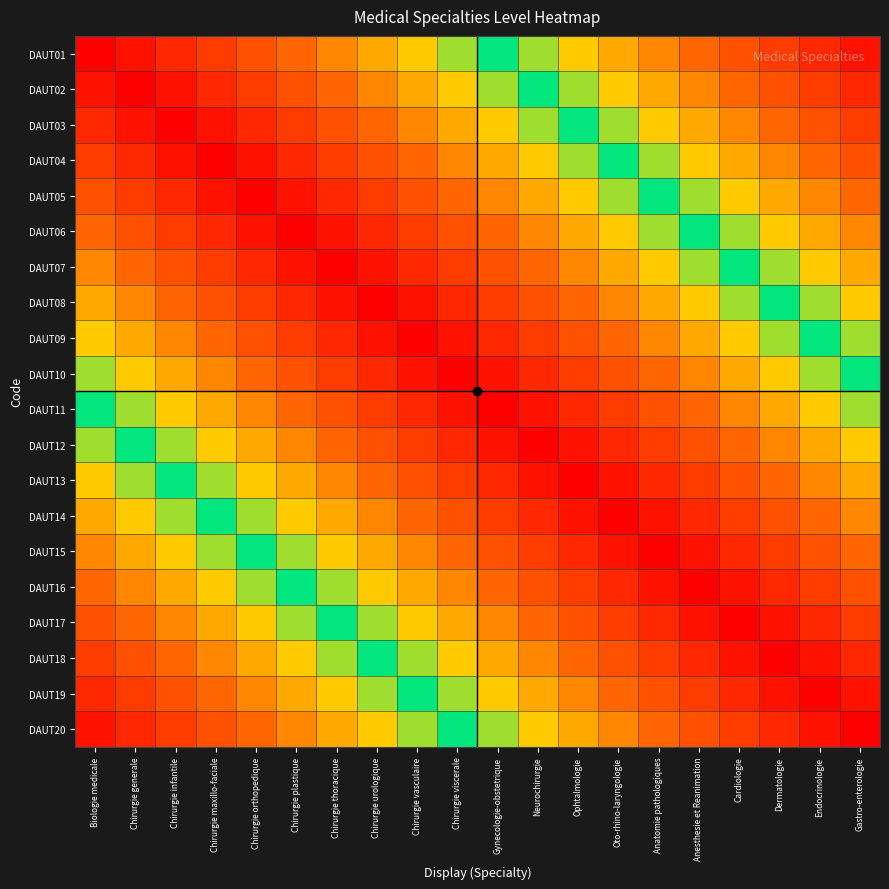

Count the number of data series in this chart.

20